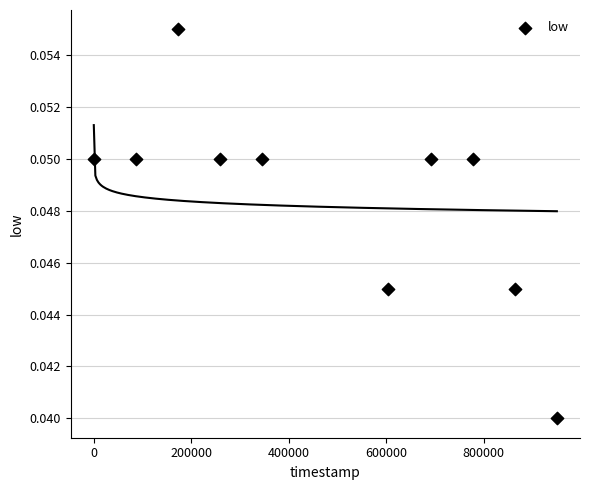

What is the range of X values (max minus min)?

950400.0